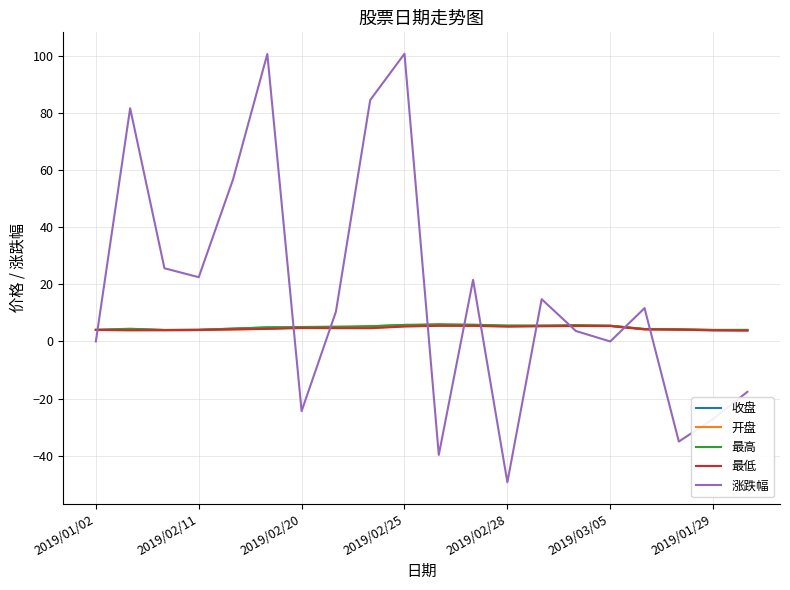

Which series has the widest spread of values?

涨跌幅